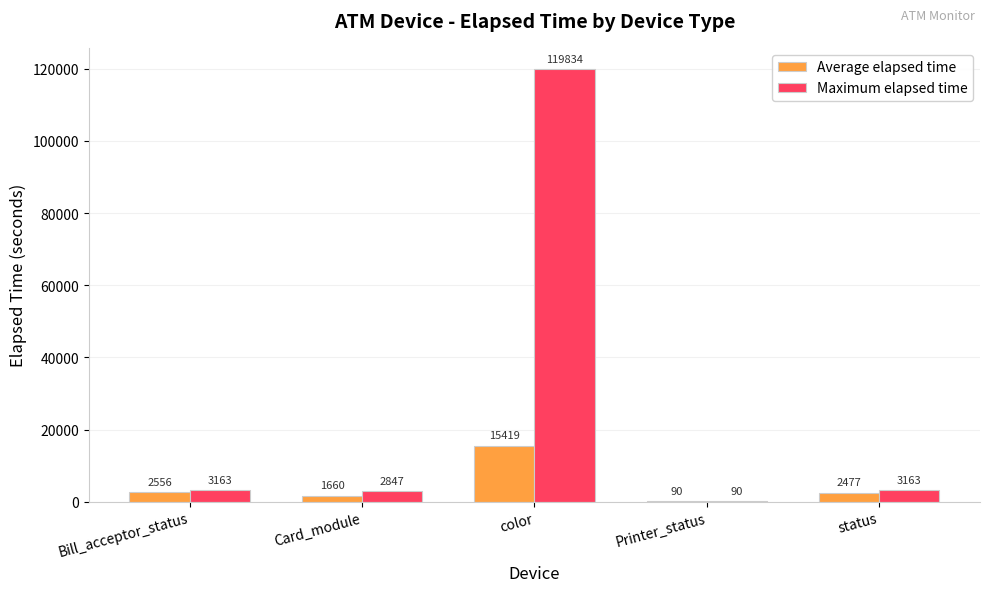

Which series has the largest total across all categories?

Maximum elapsed time